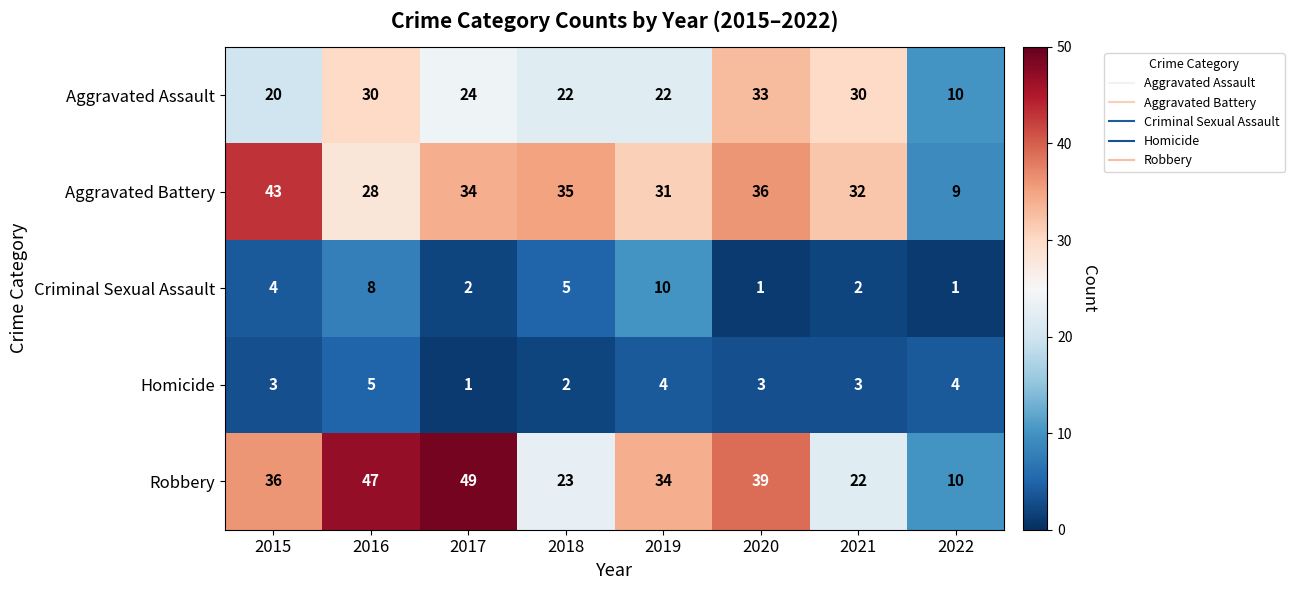

Is it true that Homicide equals 4 at 2022?

True